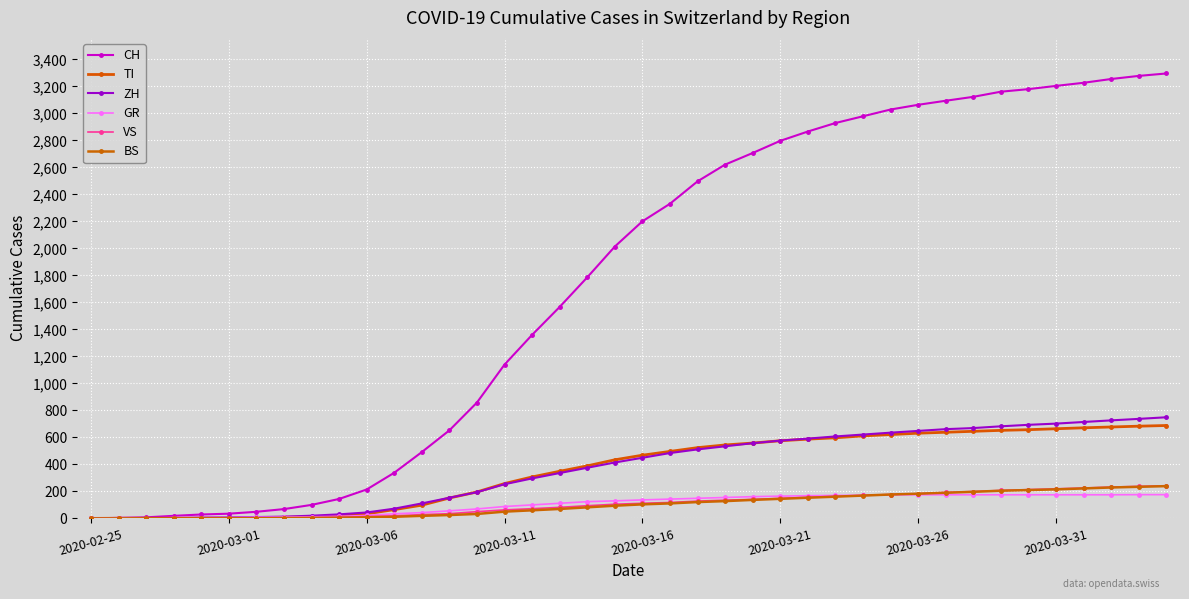

Count the number of data series in this chart.

6